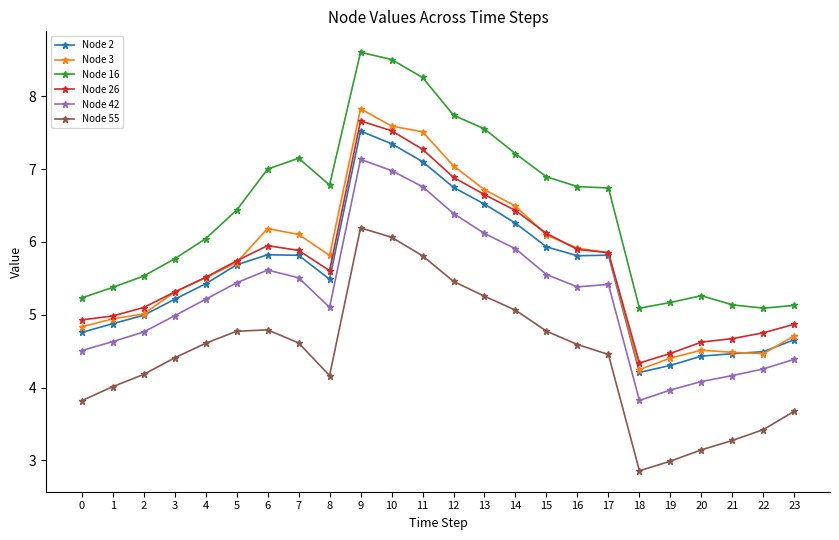

Is it true that Node 26 equals 5.0 at 1?

True